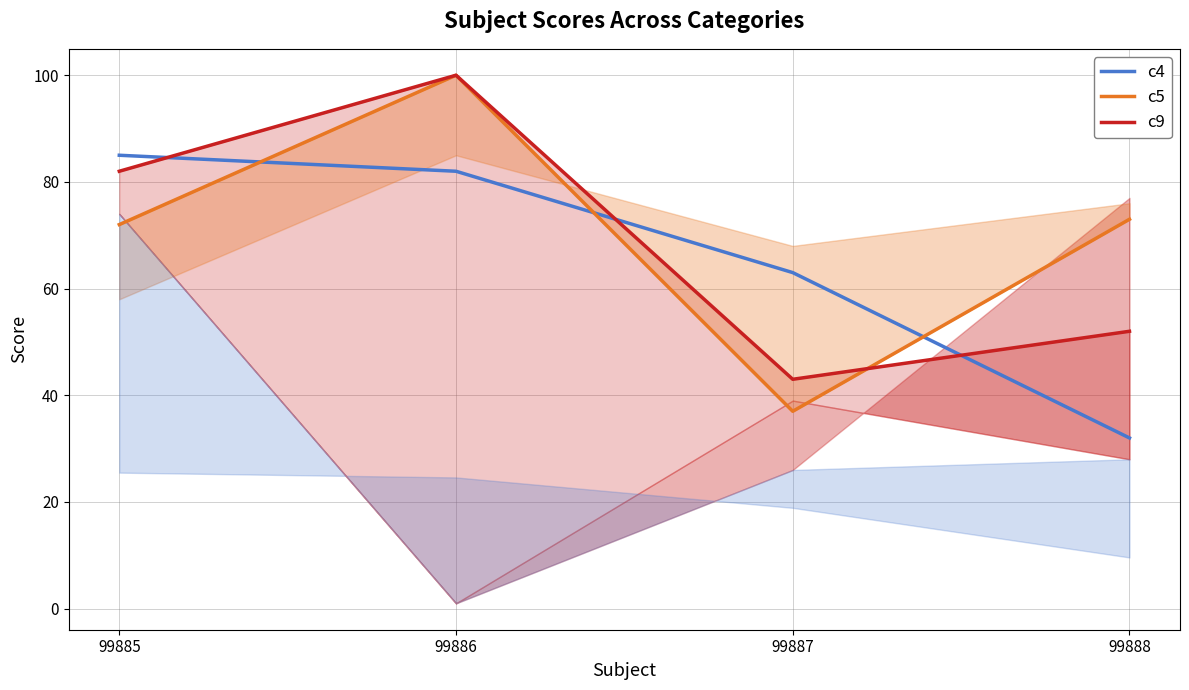

Where is c5 nearest to the value 68?

99885